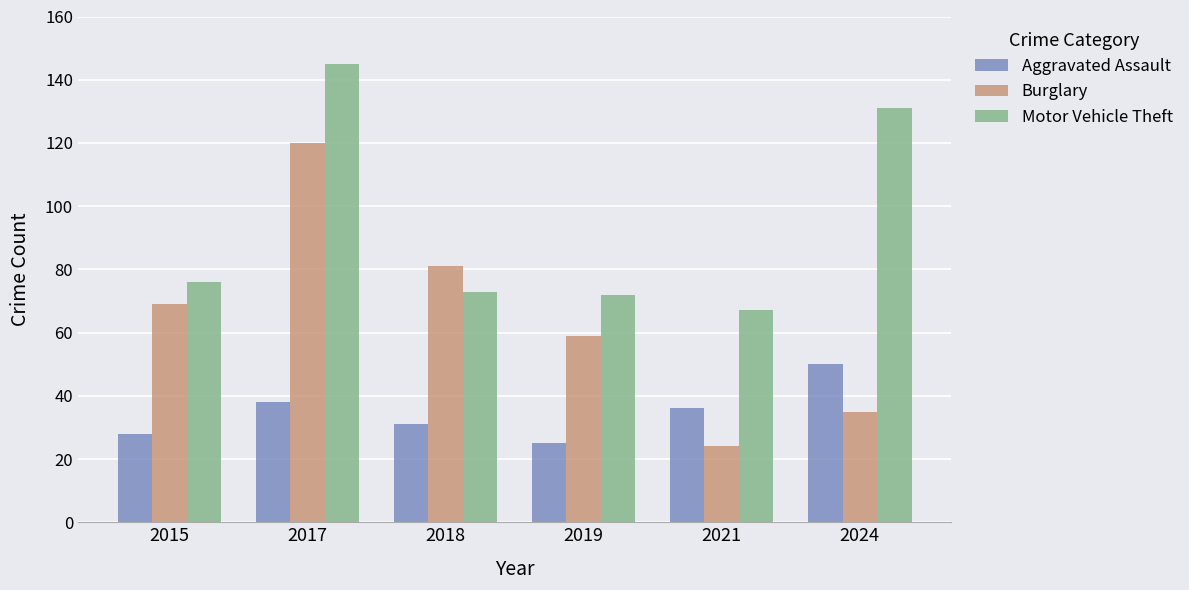

At how many categories does at least one series exceed 130?

2